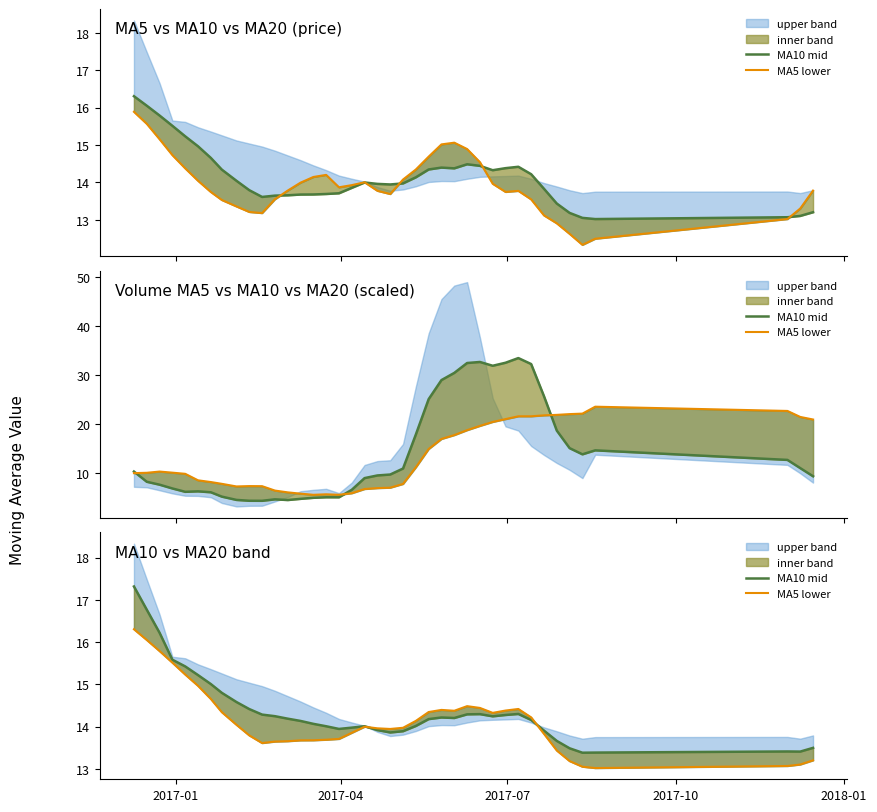

What is the value of the MA10 mid point at the 38th from the left?

13.4